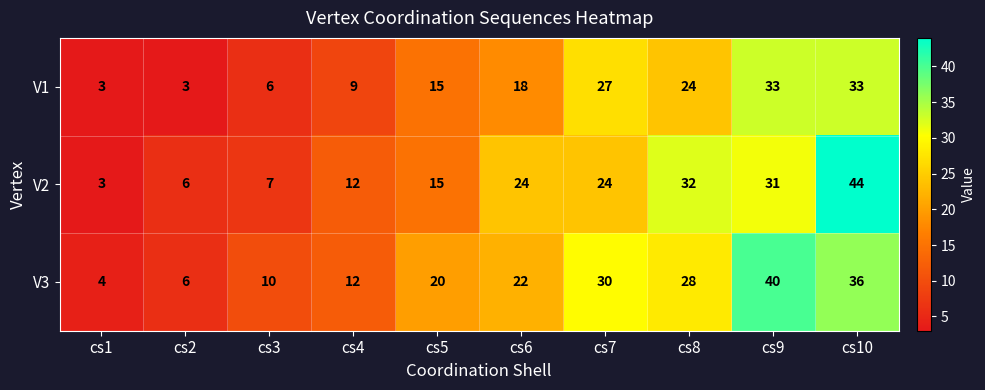

What value does the V2 series have at cs5?

15